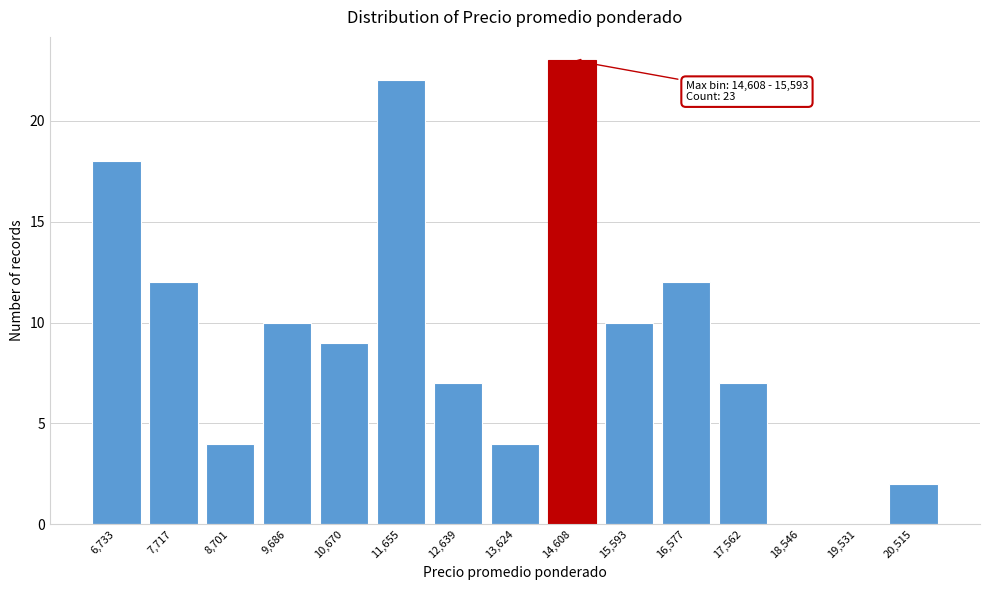

Reading right to left, extract all data points from this chart.

20,515=2	19,531=0	18,546=0	17,562=7	16,577=12	15,593=10	14,608=23	13,624=4	12,639=7	11,655=22	10,670=9	9,686=10	8,701=4	7,717=12	6,733=18